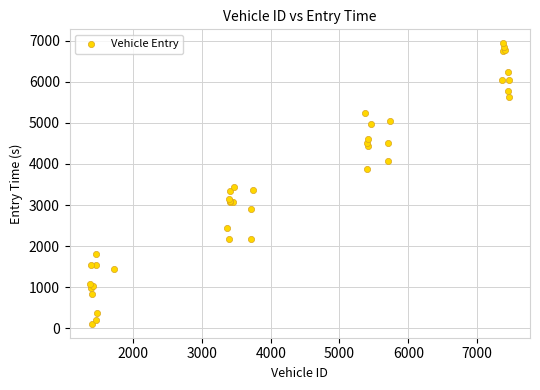

What Y value in the scatter plot is closest to 3524?

3440.8